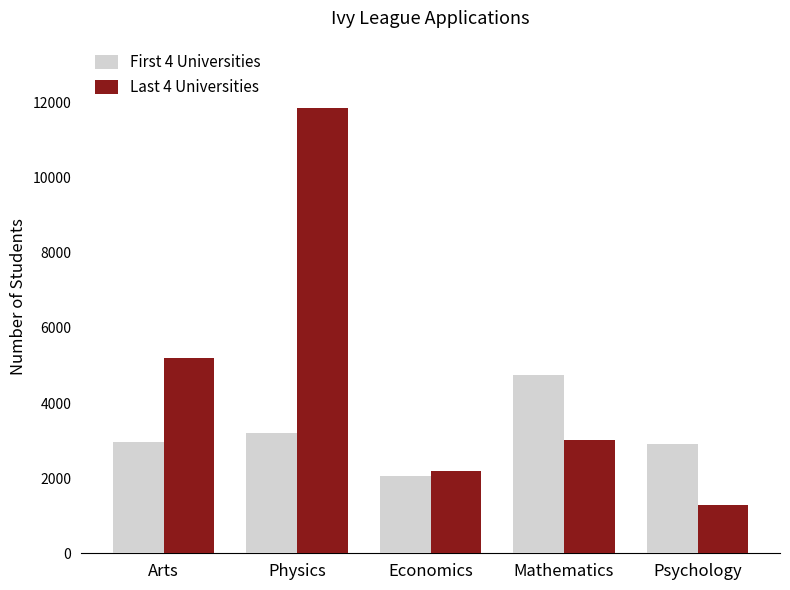

What is the average value of the Last 4 Universities series?

4710